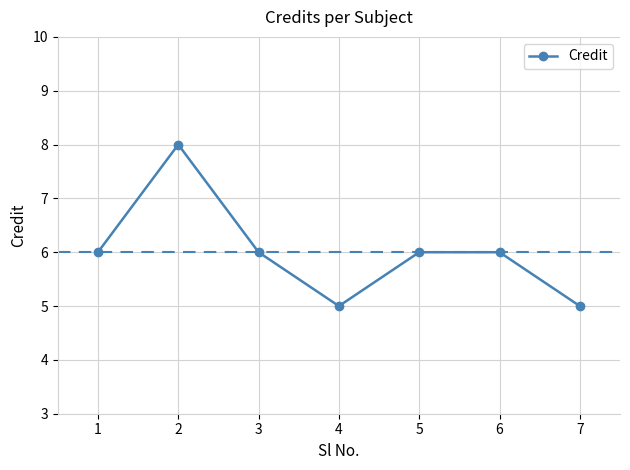

True or false: the data has more than 0 interior local peaks.

True